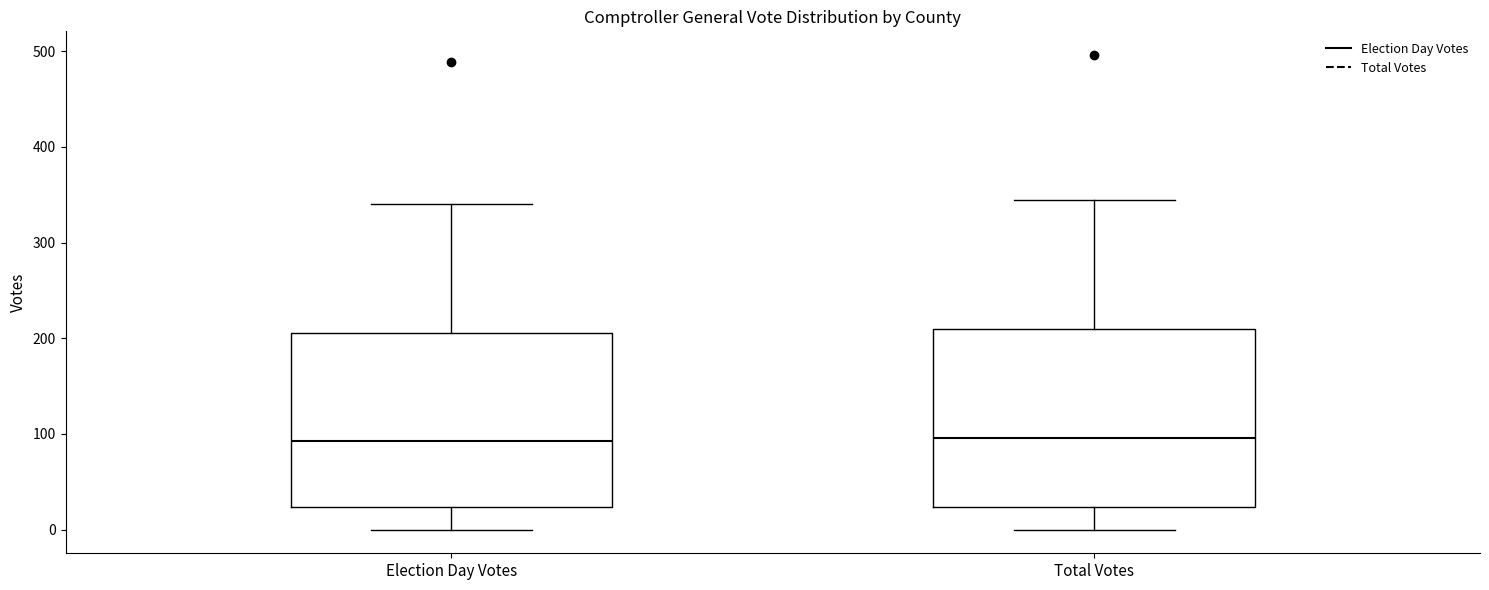

Where is the lower edge of the box for Election Day Votes on the y-axis? The values are not printed on the chart, so give them approximately, as read against the axis.

20